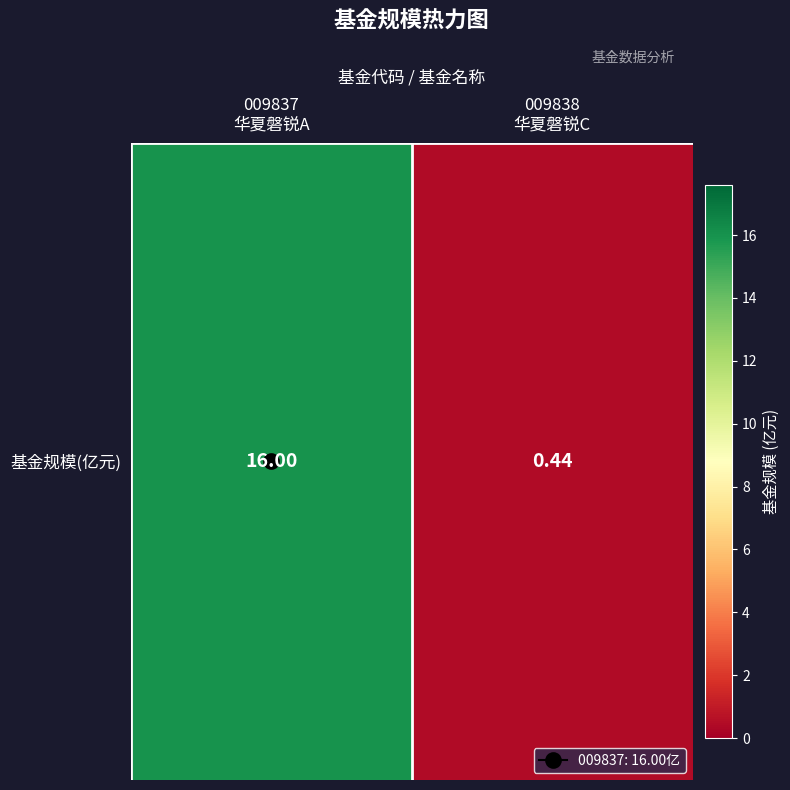

List the labels in order of value, smallest first.

009838
华夏磐锐C, 009837
华夏磐锐A